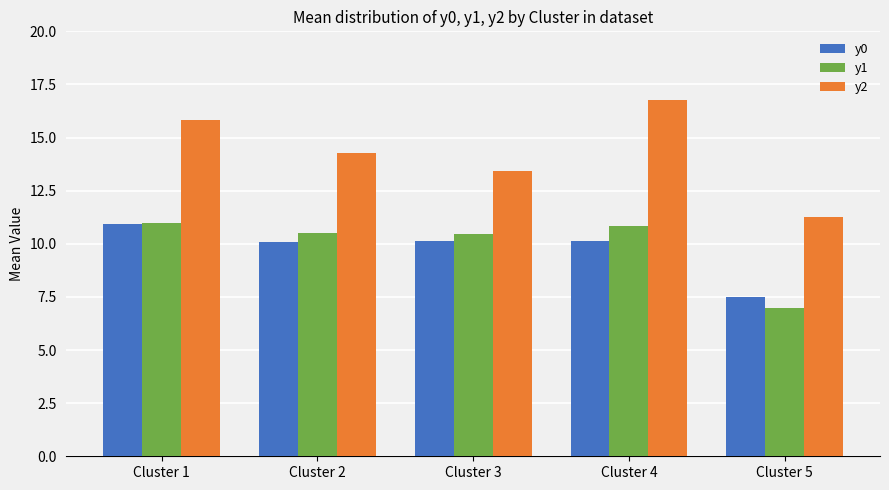

Is the value of y1 at Cluster 1 greater than the value of y2 at Cluster 5?

No